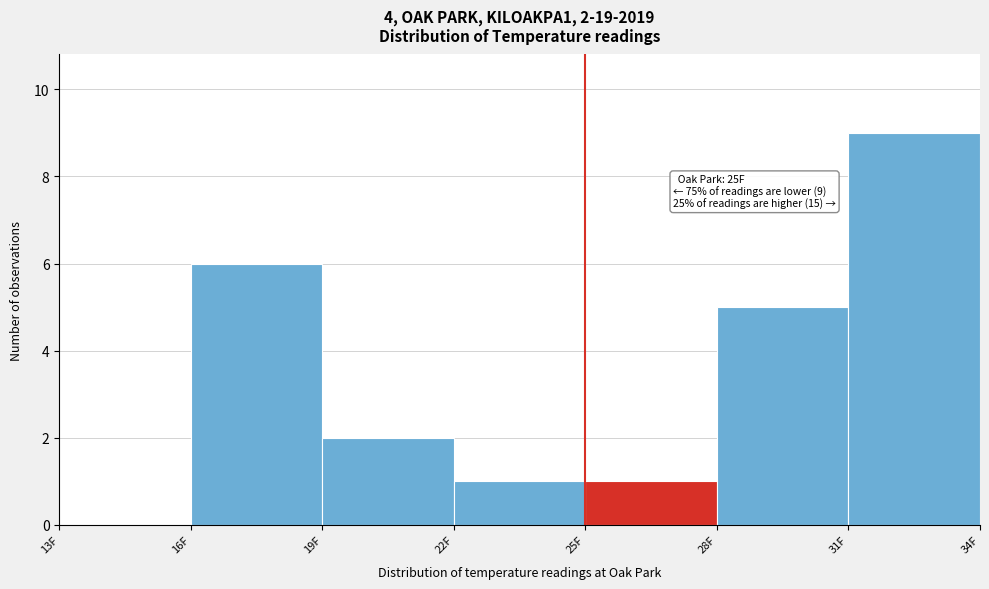

Over which range of the x-axis is the bar tallest?

31 to 34